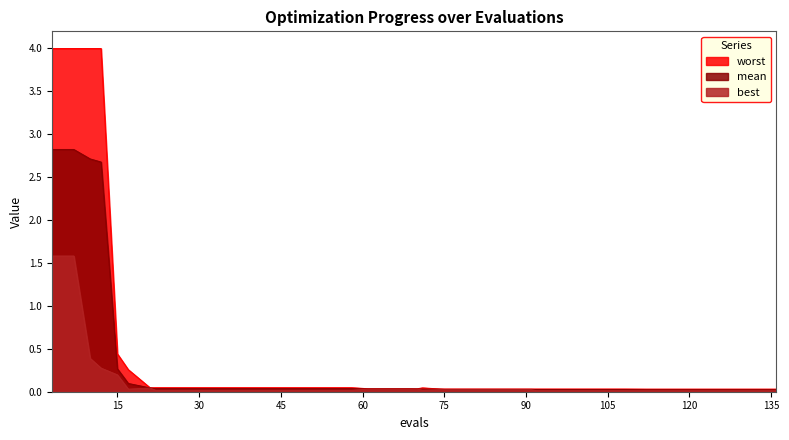

What is the difference between the maximum and second lowest values in the worst series?

4.0